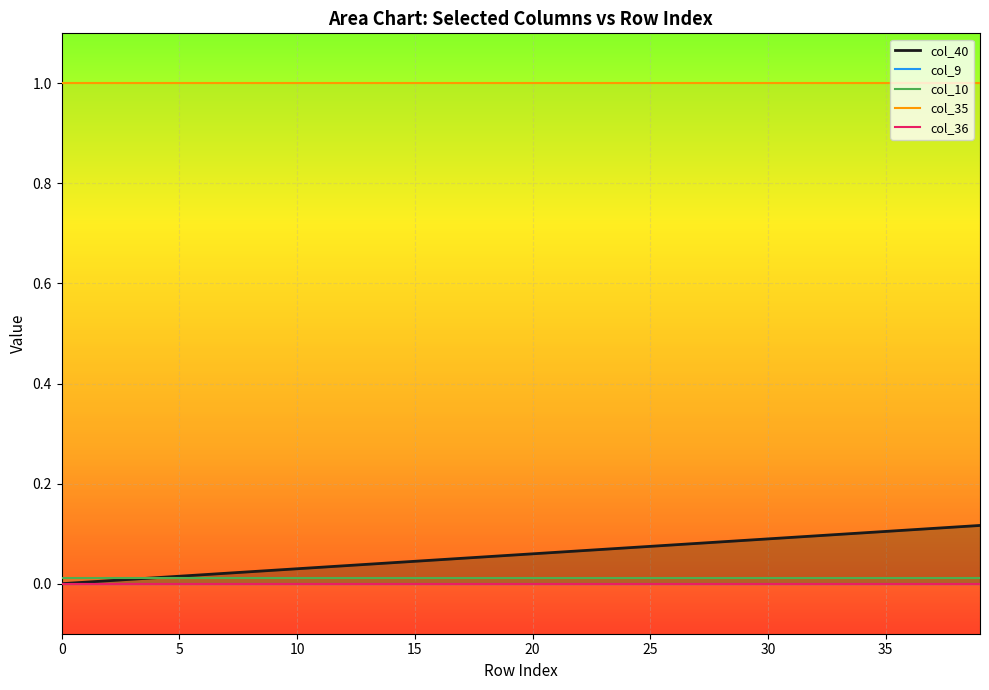

What is the label of the 15th point from the left?

14